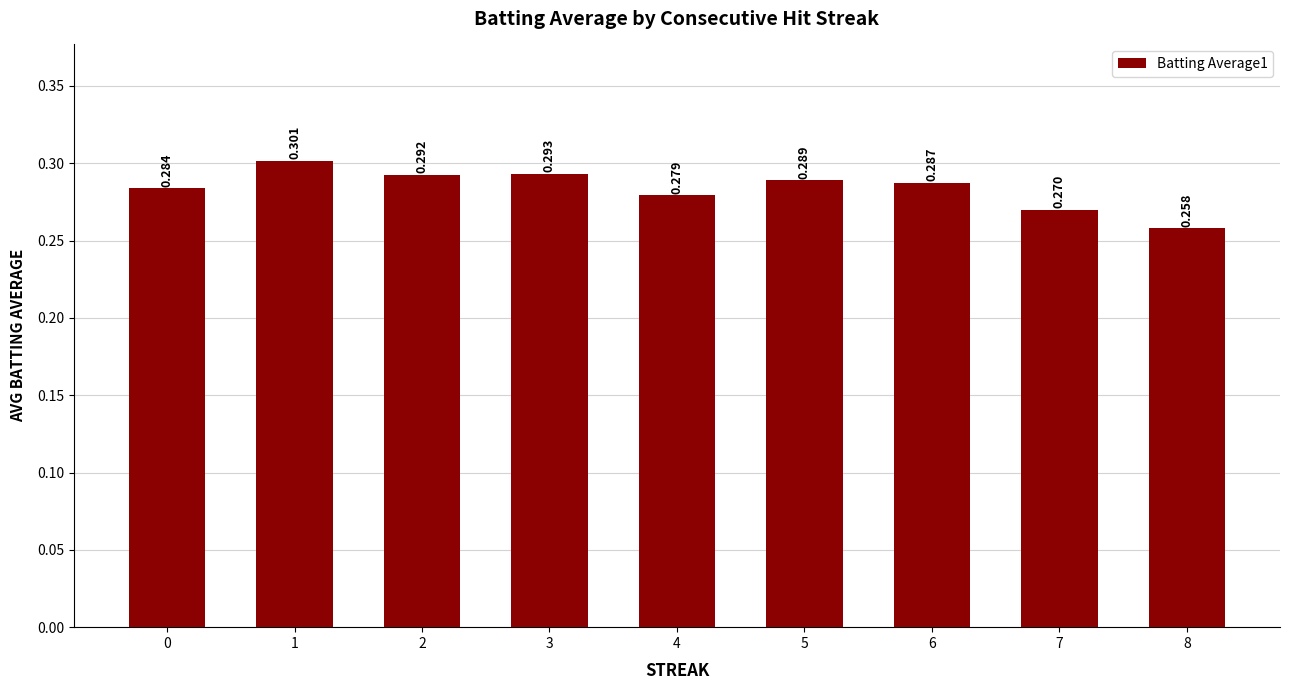

Reading right to left, what are all the values shown in this chart?

0.3	0.3	0.3	0.3	0.3	0.3	0.3	0.3	0.3